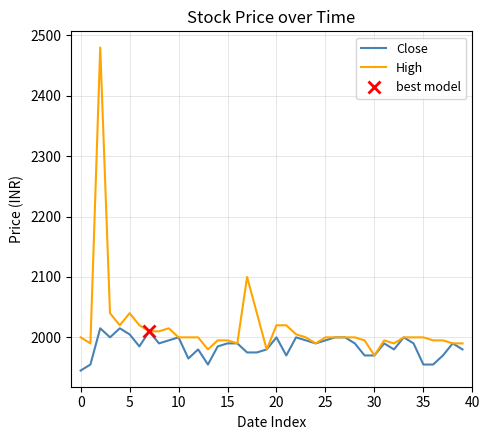

True or false: High and Close intersect in this chart.

False